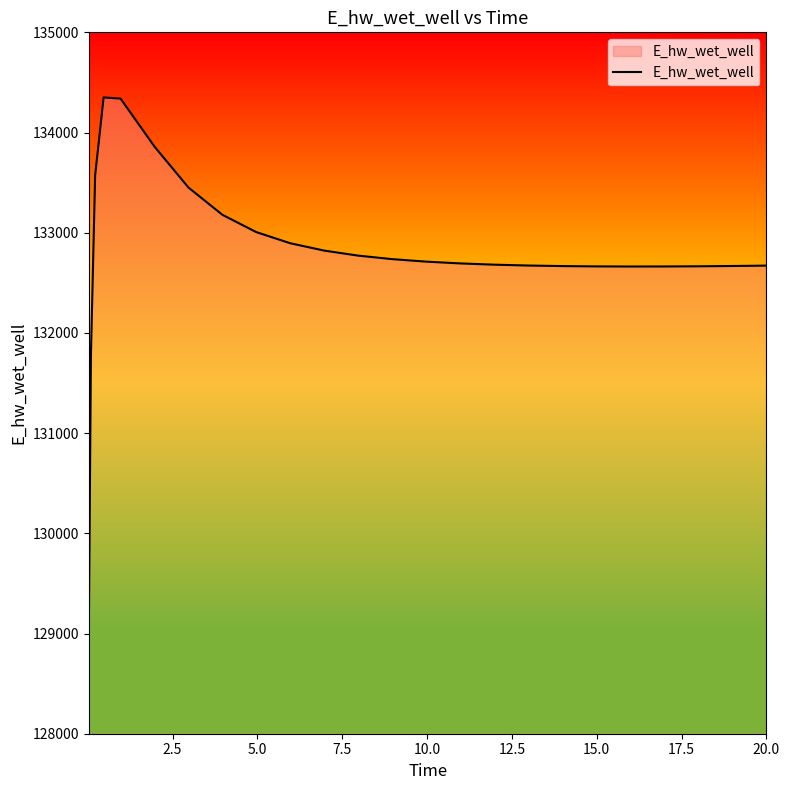

What is the difference between the maximum and minimum values?

5383.5